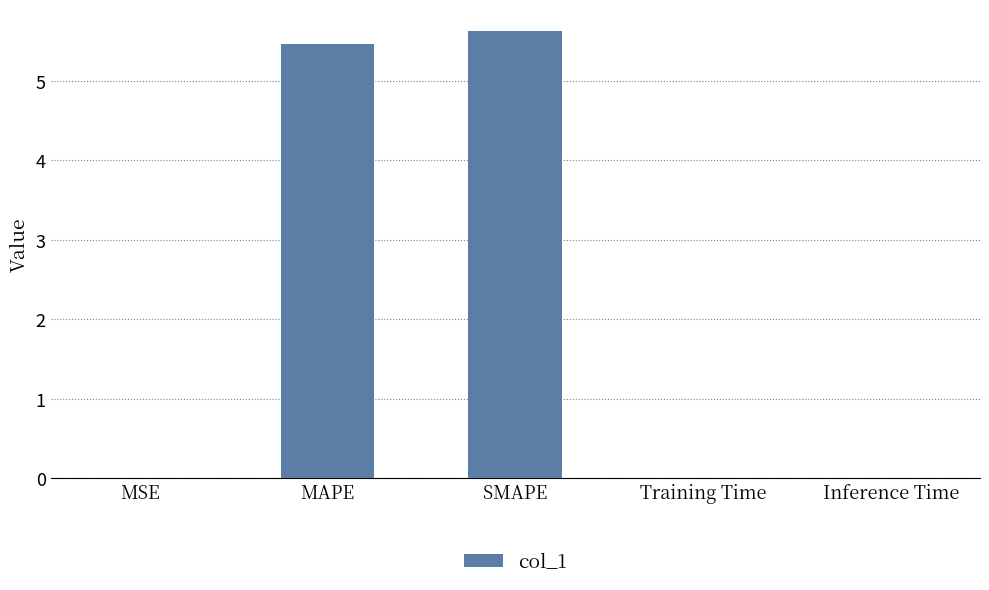

The value at SMAPE is 8.9. True or false?

False